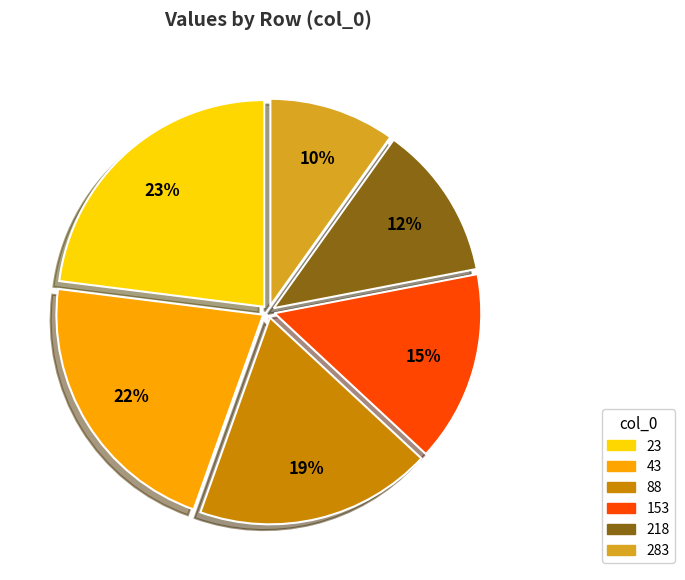

What is the largest slice in the pie chart?

23